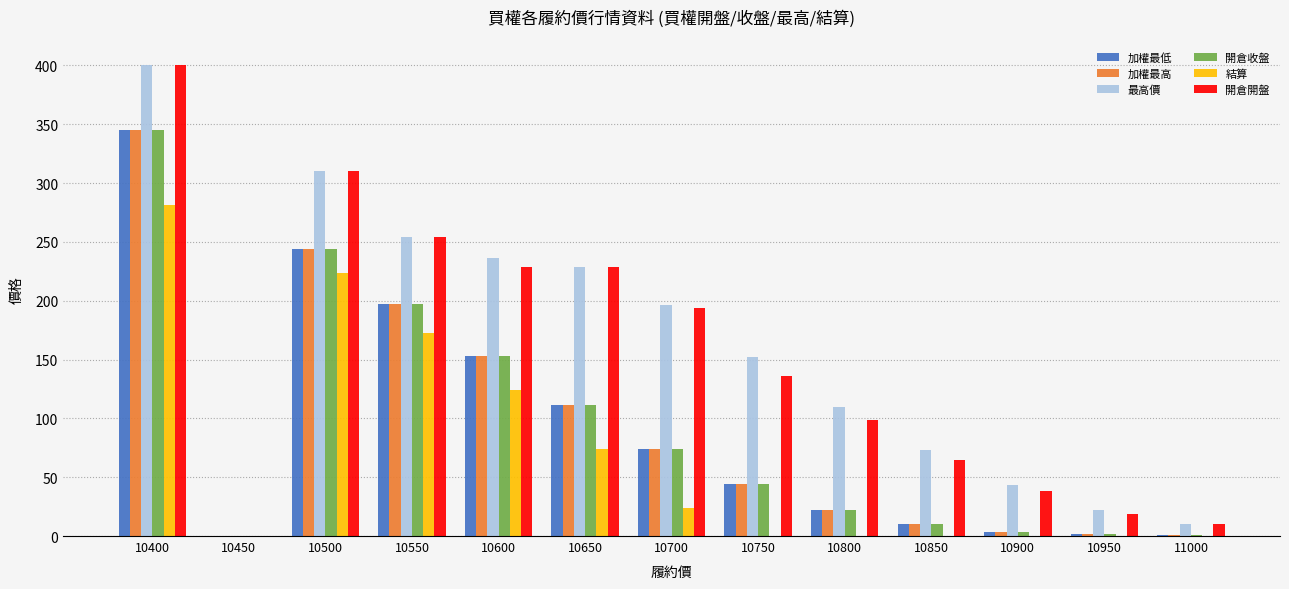

What is the spread (max minus min) of values at 10750?

151.9